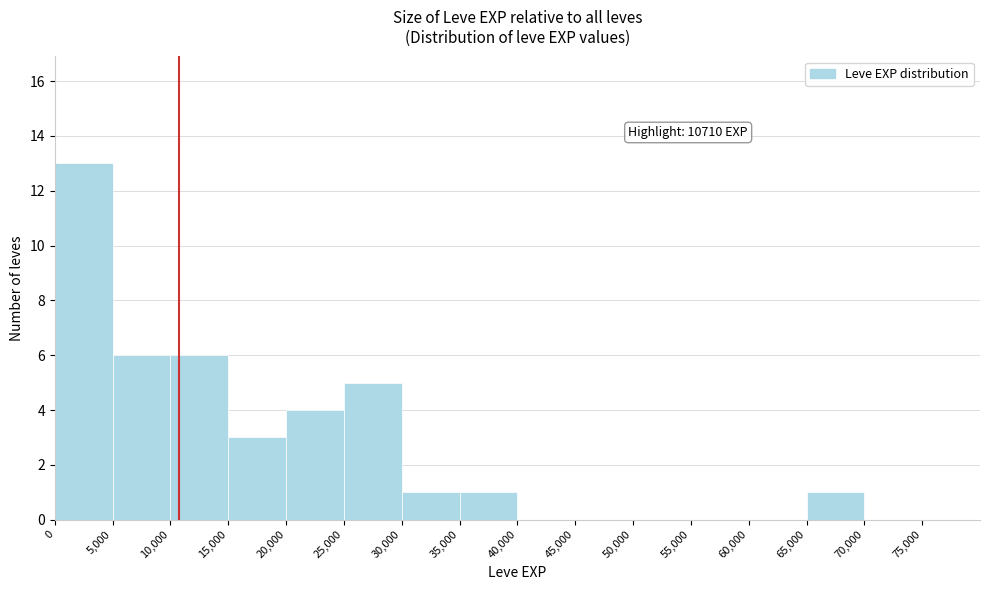

Over which range of the x-axis is the bar tallest?

0 to 5000